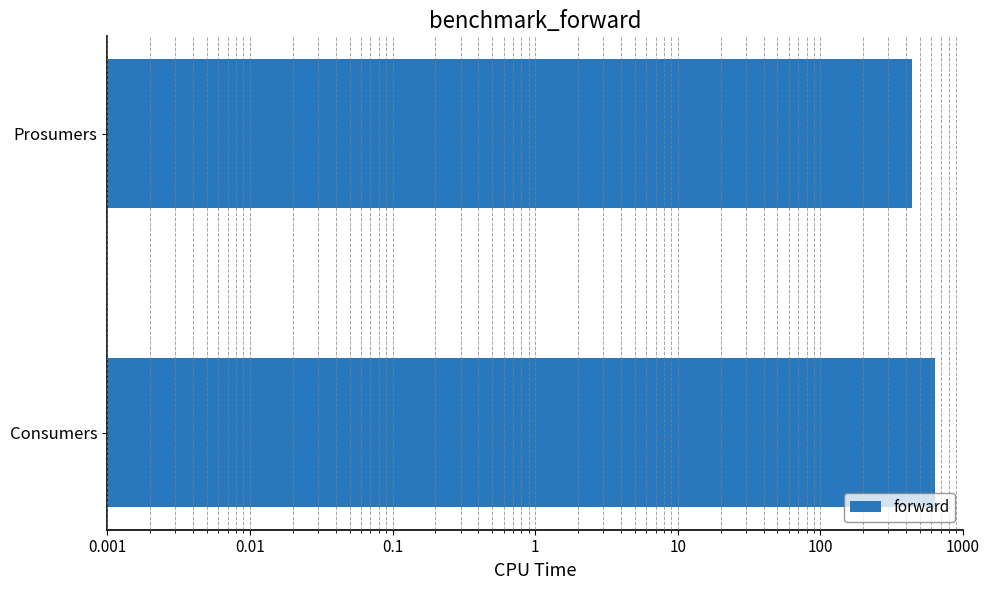

True or false: the data shows 270 at Consumers.

False